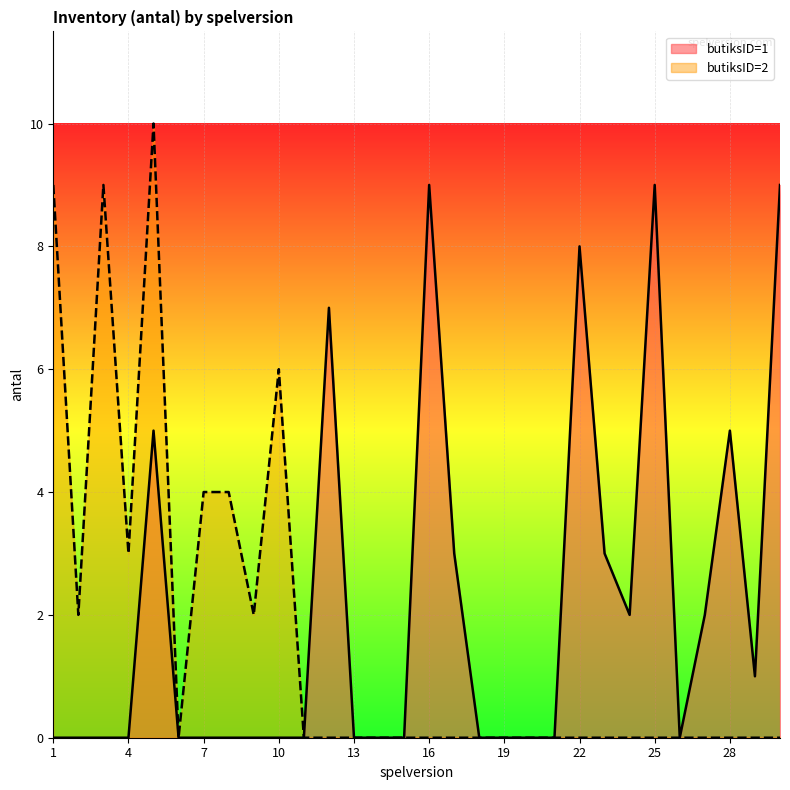

True or false: butiksID=1 has a value of 1 at 28.

False